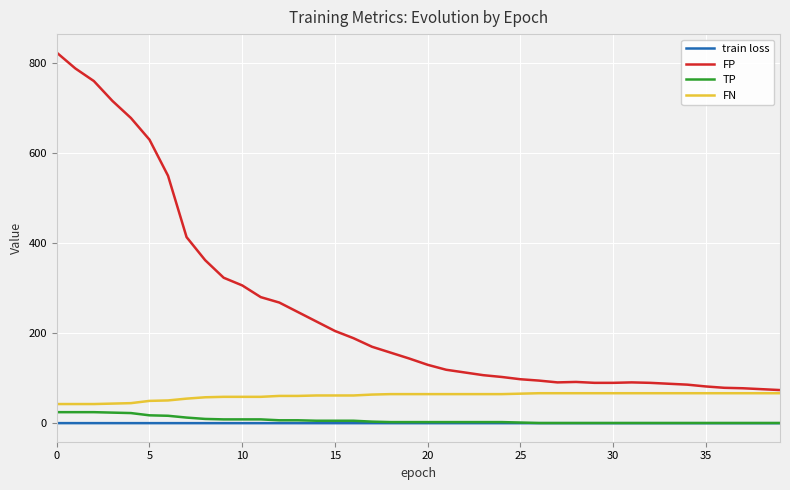

Which series has the largest total across all categories?

FP